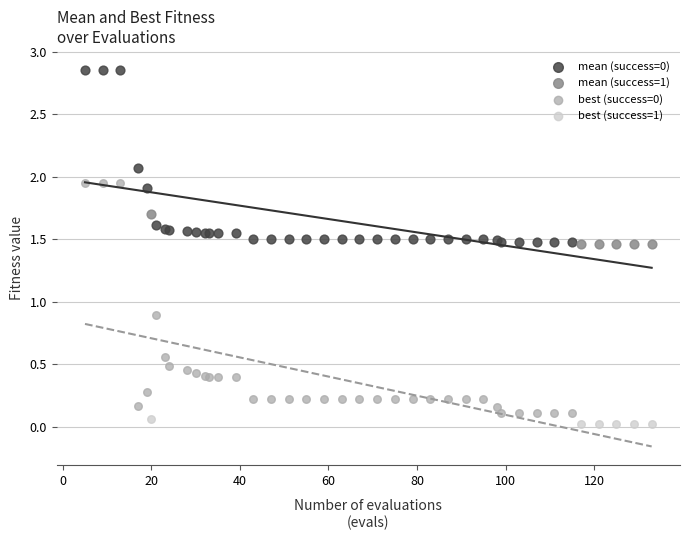

Which series contains the lowest Y value?

best (success=1)